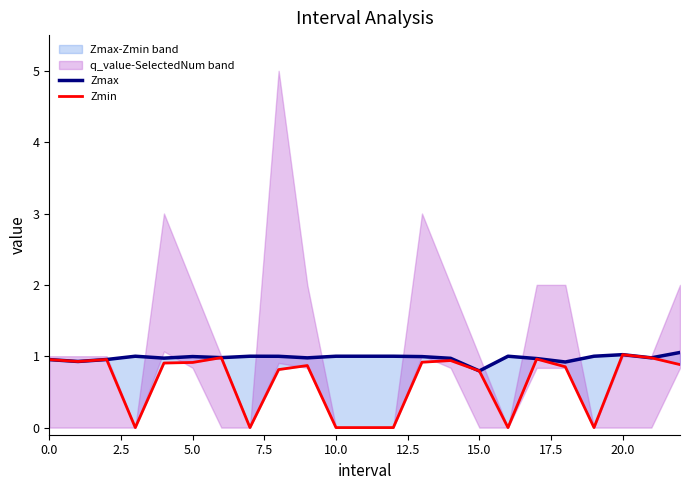

Is the value of Zmin at 20.0 greater than the value of Zmax at 11?

No